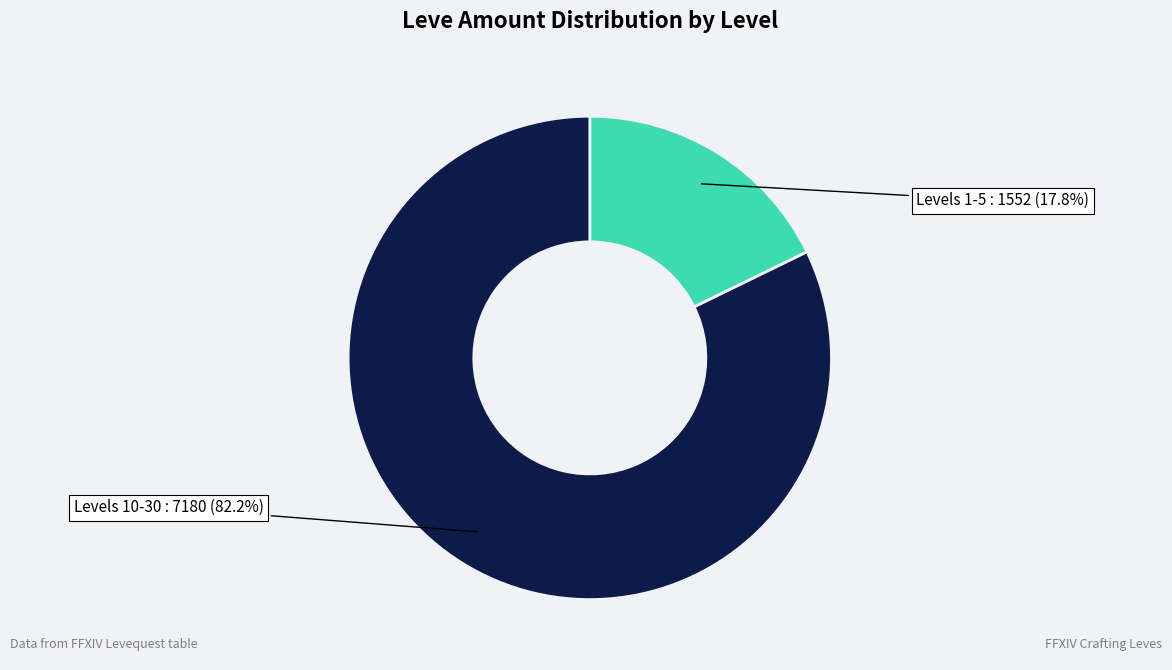

Is there a majority slice in this chart?

Yes